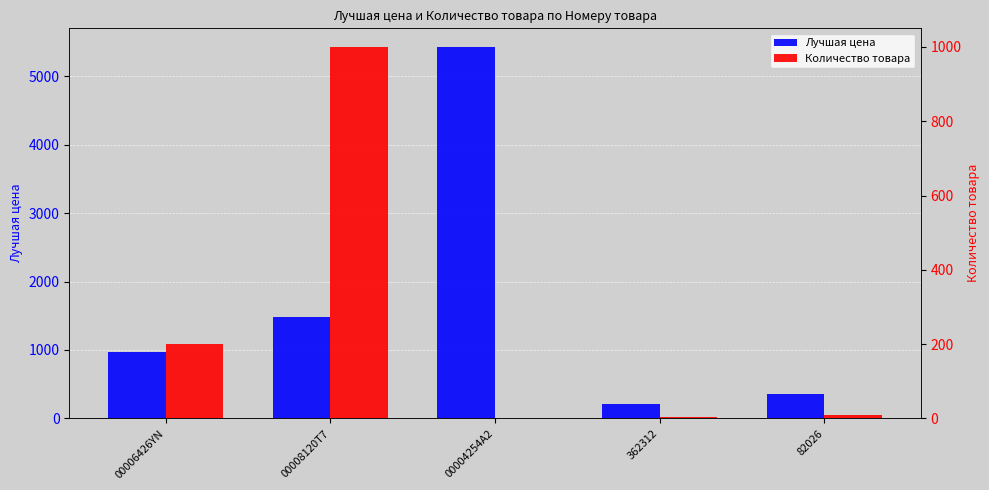

Reading right to left, list all the values displayed in this chart.

Лучшая цена: 354	206	5429	1480	973
Количество товара: 10	5	1	1000	200